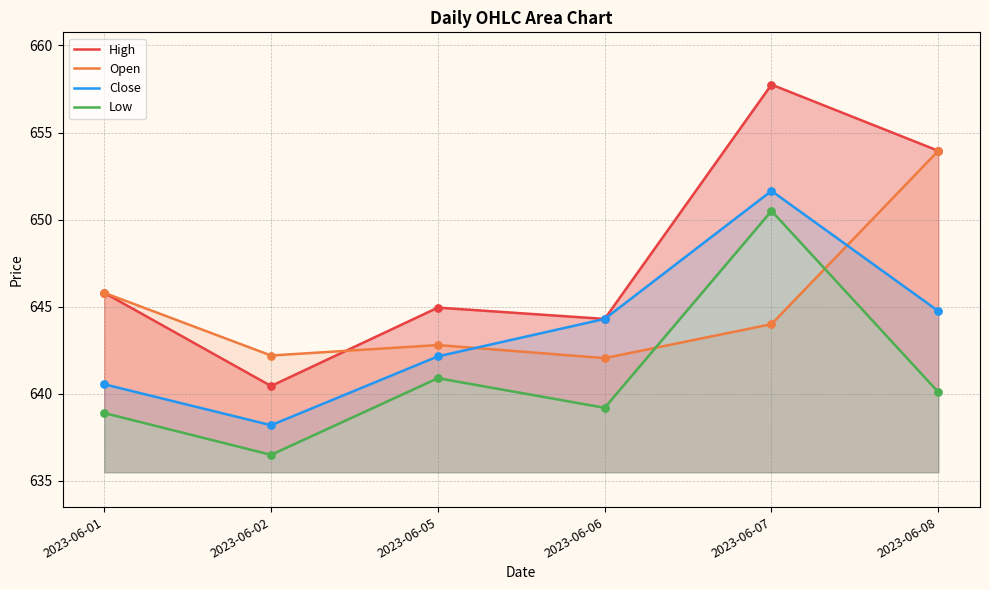

Which series reaches the minimum Y coordinate?

Low